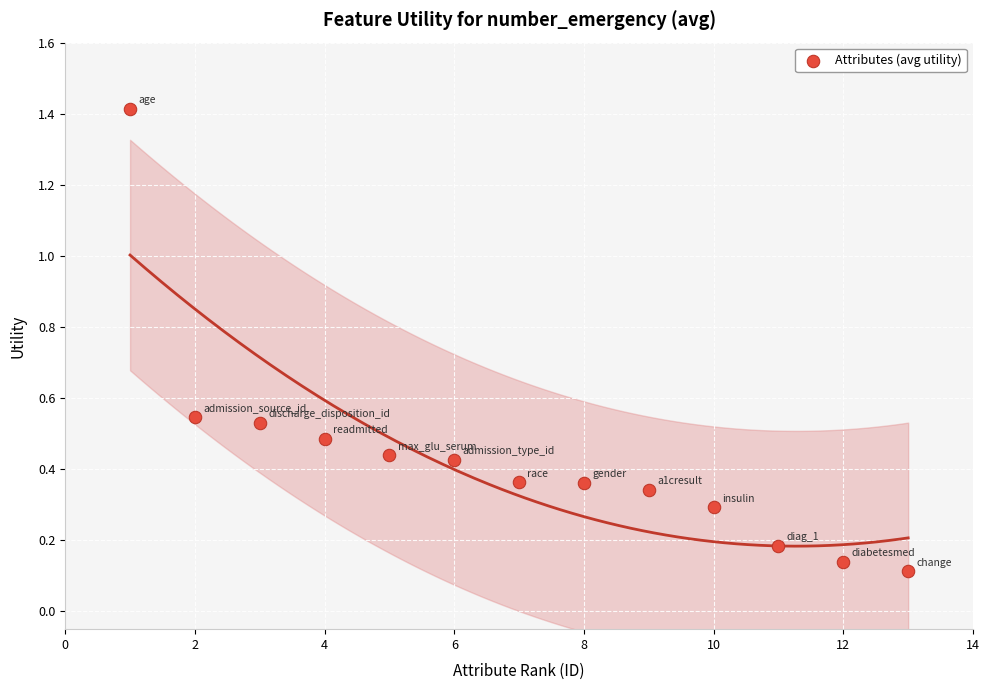

What is the range of Y values (max minus min)?

1.3